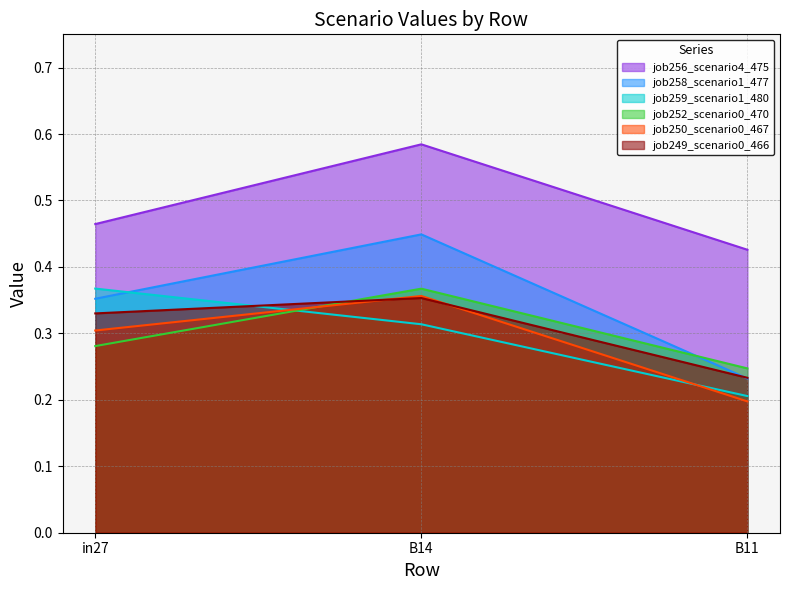

What is the highest value of the job249_scenario0_466 series?

0.4